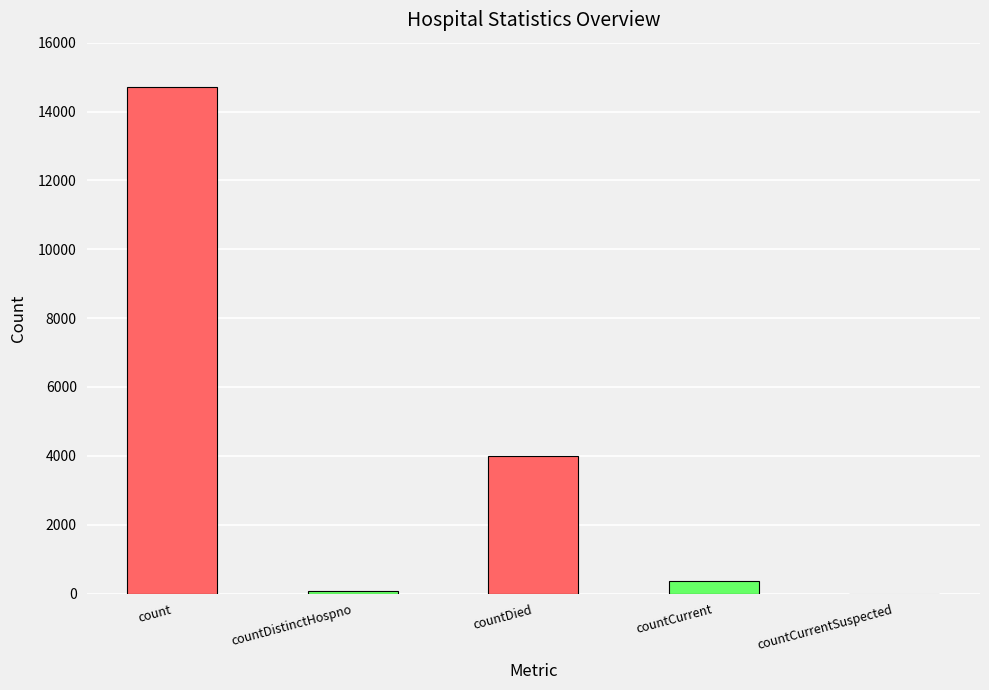

Which label corresponds to the largest value in the chart?

count